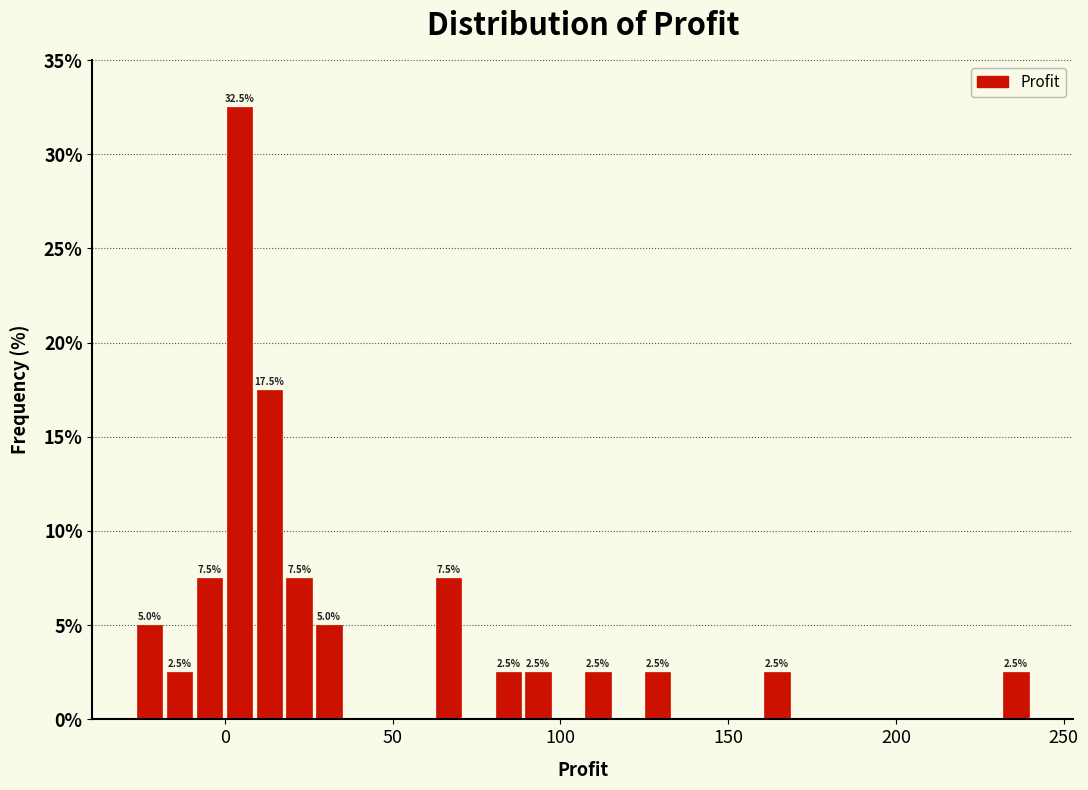

Around what value on the x-axis is the tallest bar? Give the approximate position of its centre, as read against the axis.

5